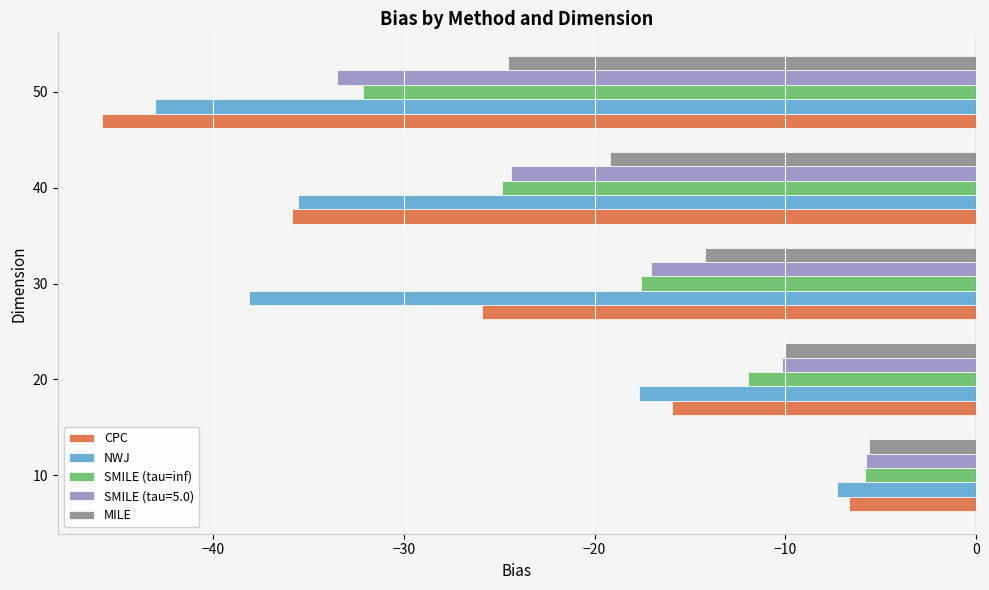

At which category is the sum across all series the highest?

10